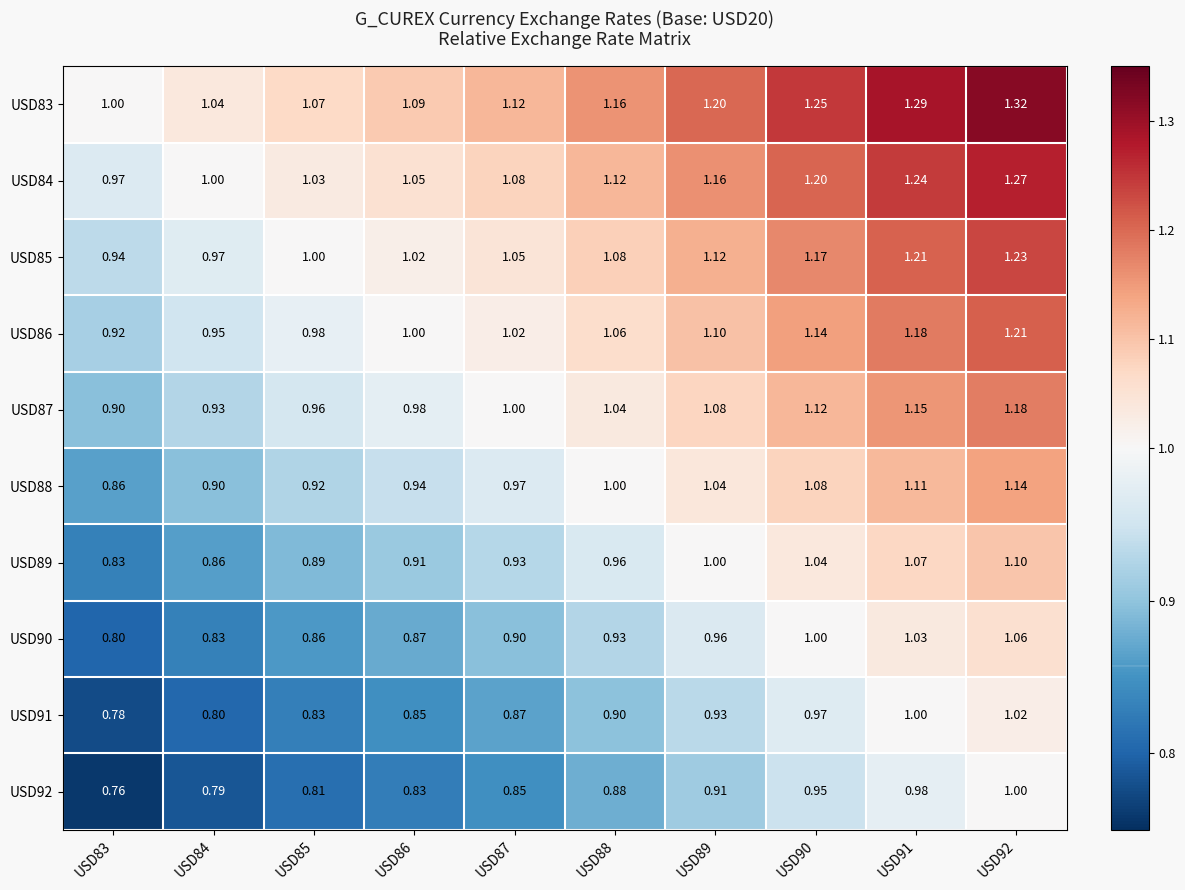

At USD84, list the series in order from smallest to largest.

USD92, USD91, USD90, USD89, USD88, USD87, USD86, USD85, USD84, USD83